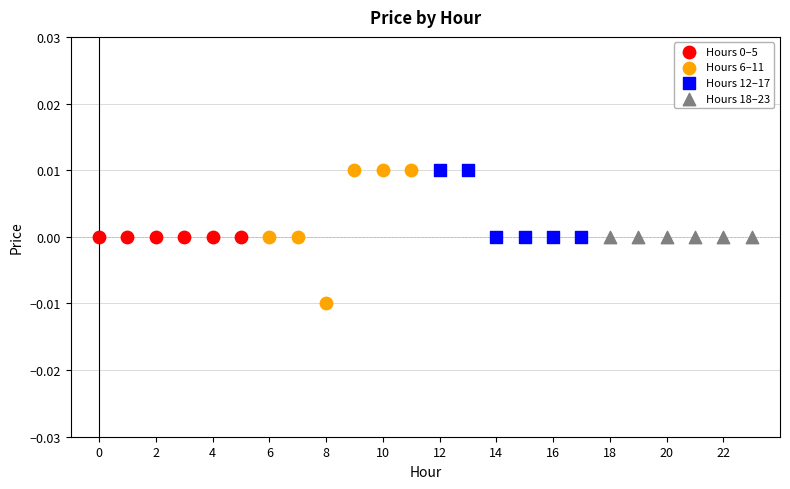

Which series contains the lowest Y value?

Hours 6–11